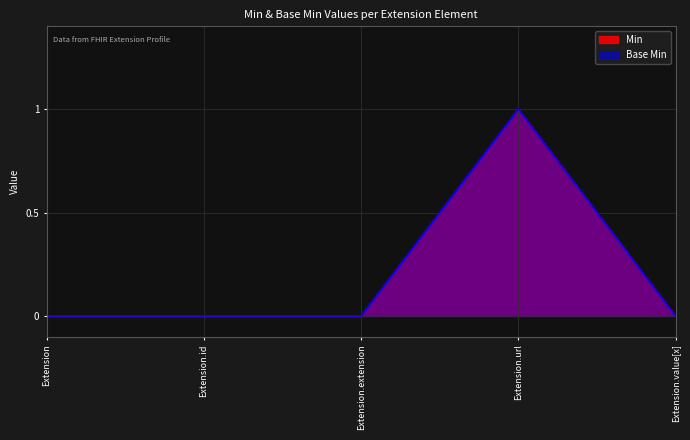

At which category does Base Min reach its first local peak?

Extension.url